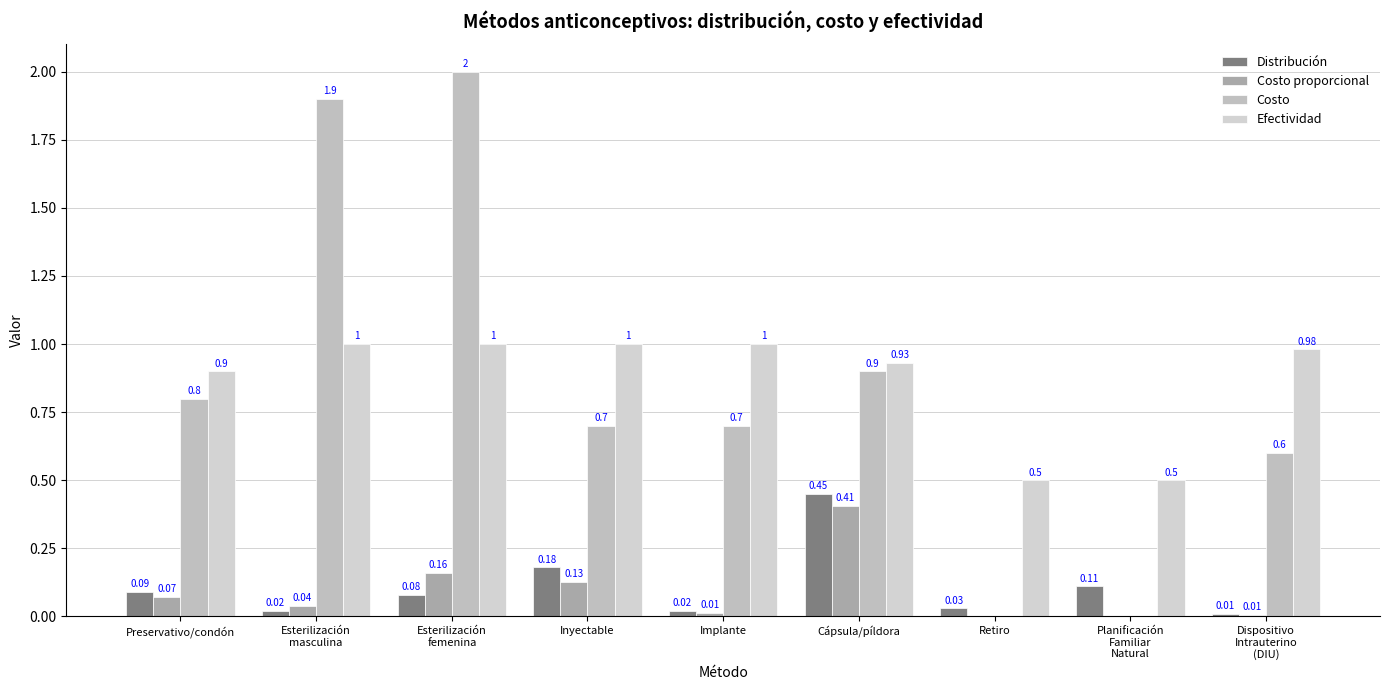

At which label is Costo proporcional closest to 0?

Retiro